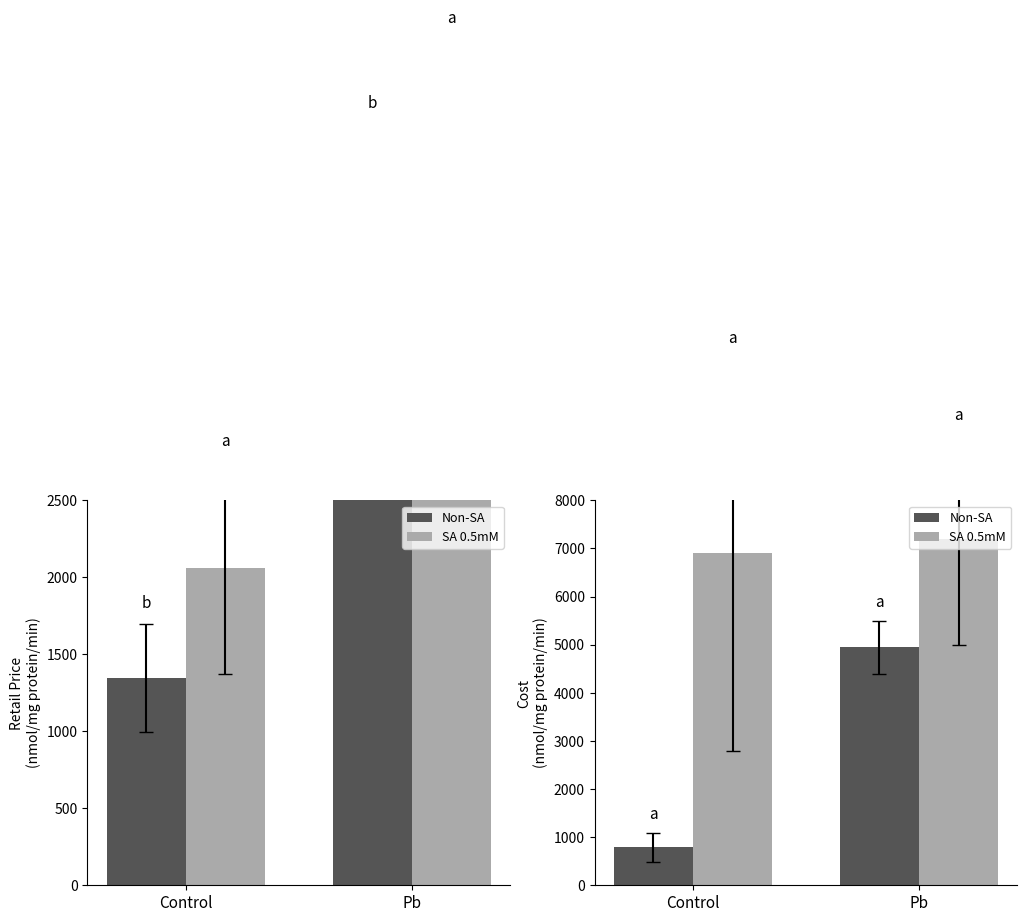

What is the difference between the SA 0.5mM values at Pb and Control?

300.0